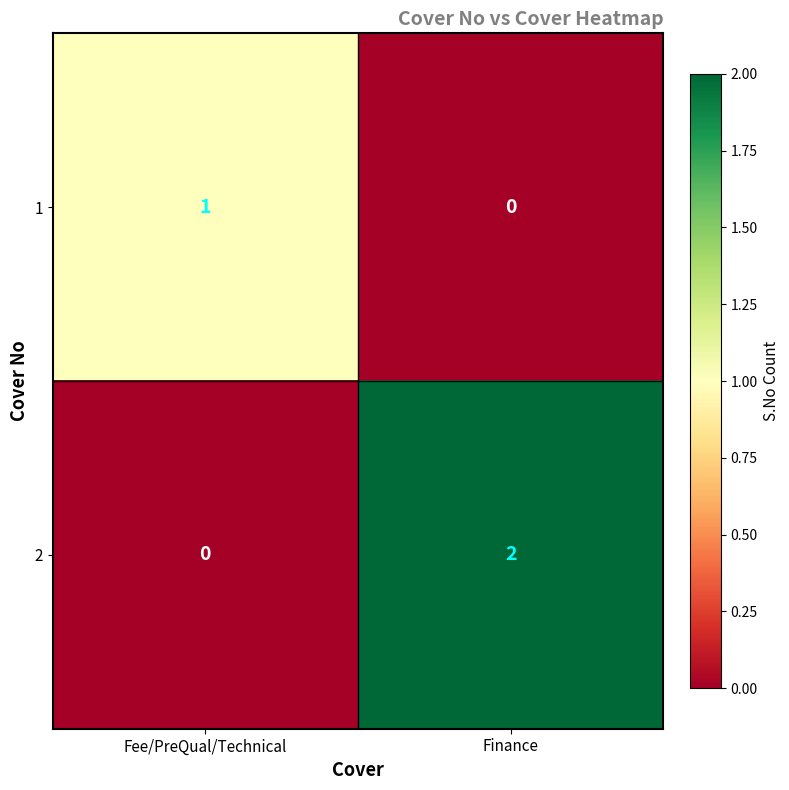

At which category does the chart reach its peak across all series?

Finance